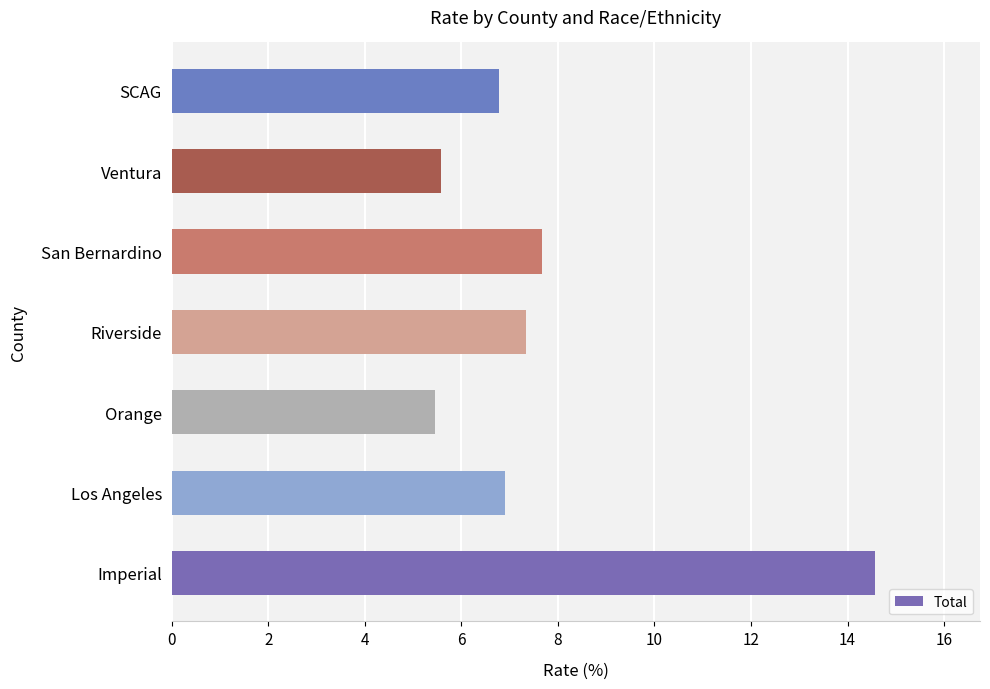

Approximately how many times larger is the value at Riverside compared to Ventura?

1.3